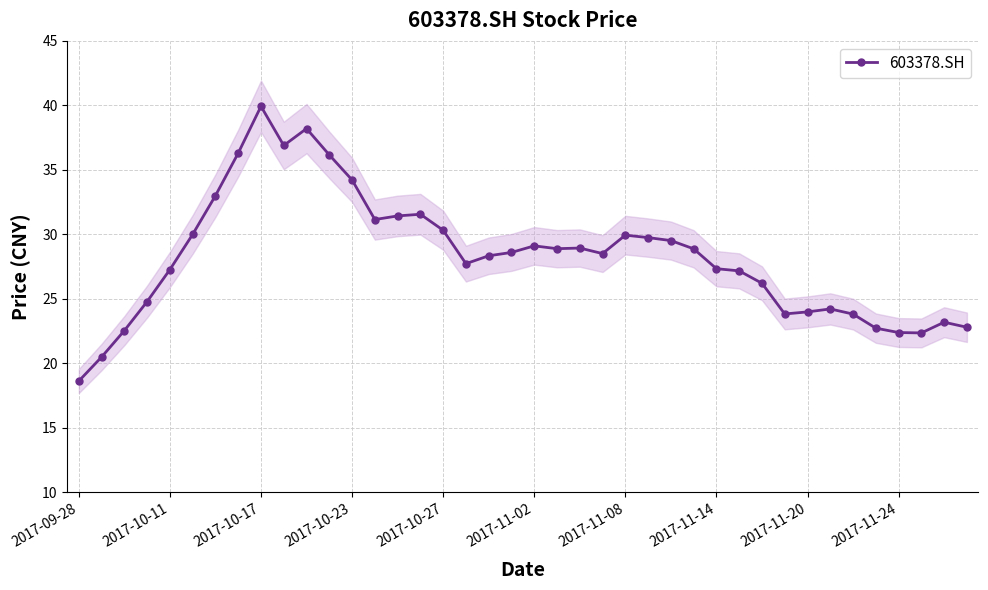

Does the chart display data point markers on the line(s)?

Yes